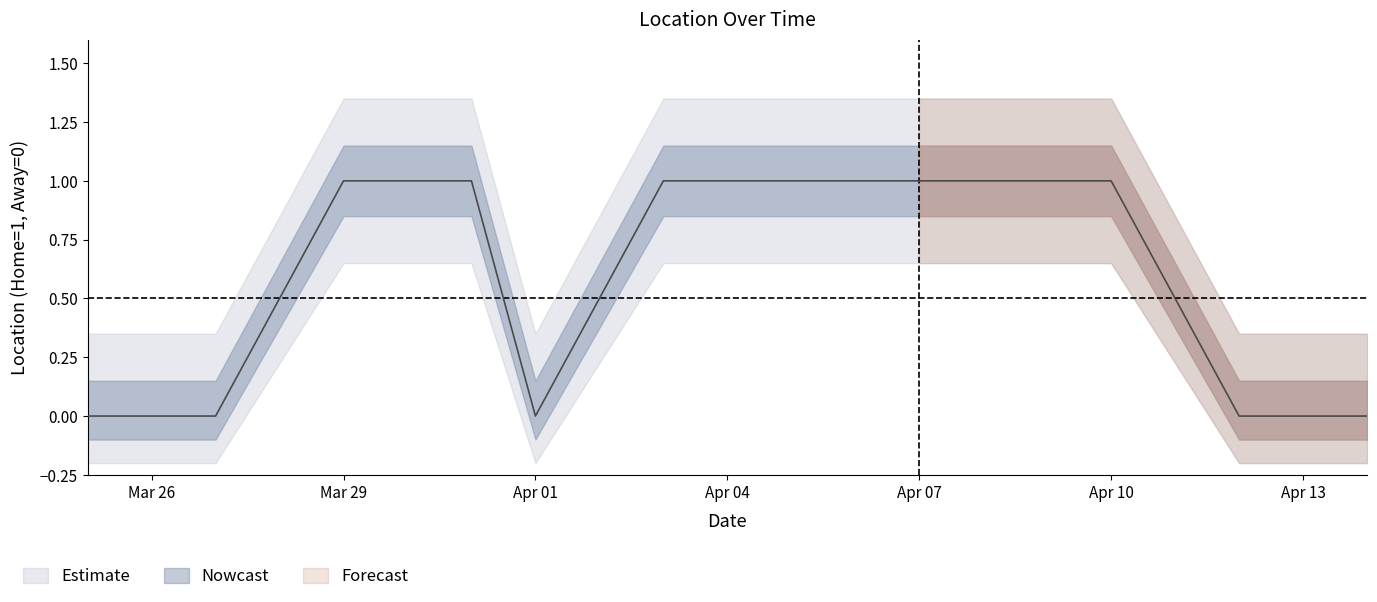

Where is the first local minimum?

Apr 01